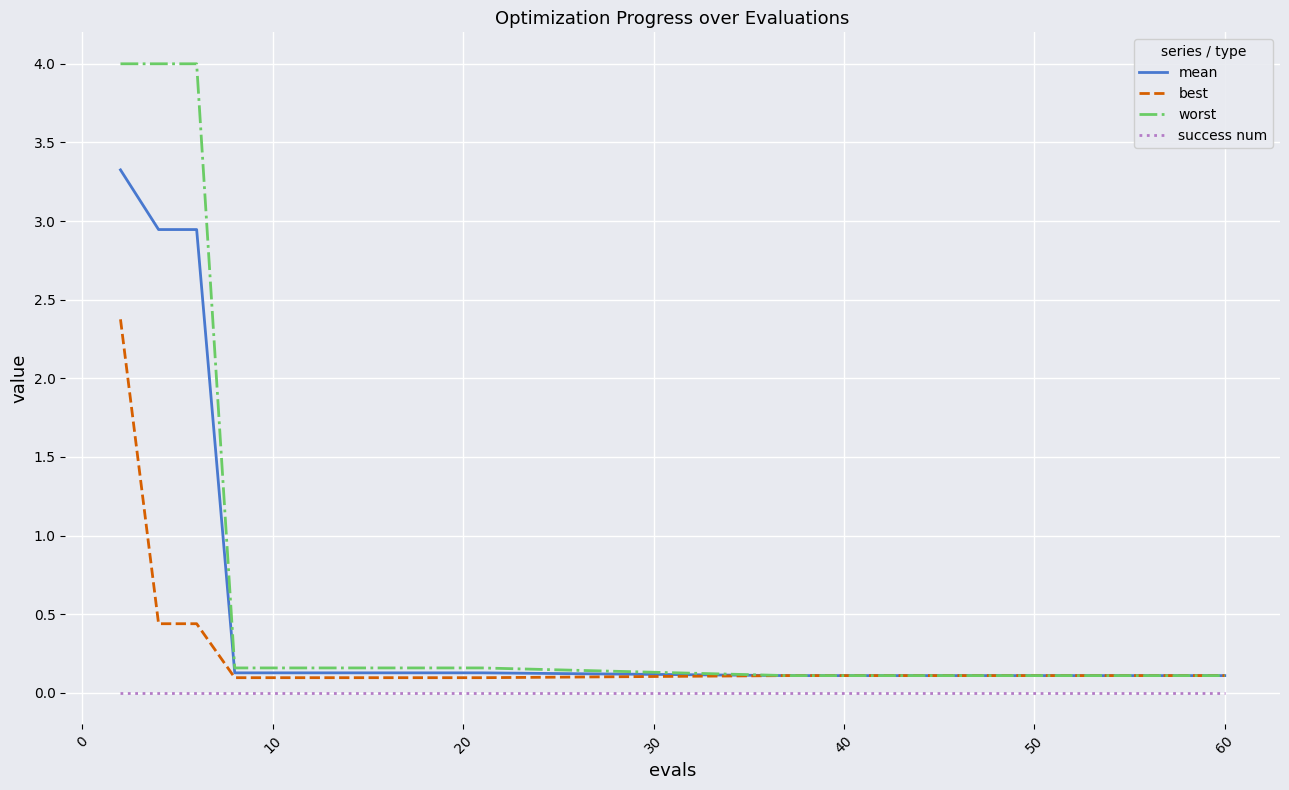

Which series has the widest spread of values?

worst